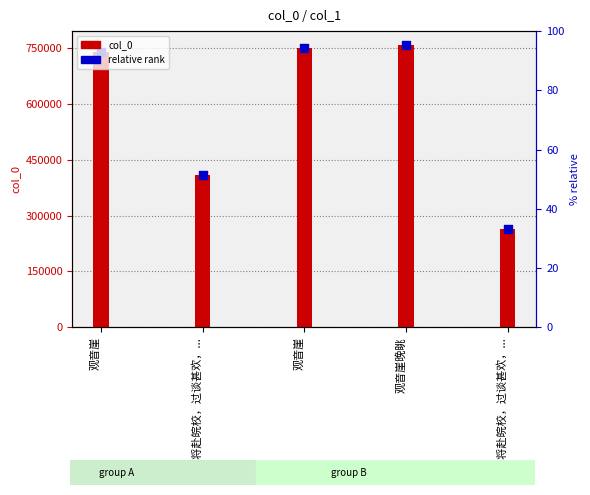

Which series has the largest total across all categories?

col_0